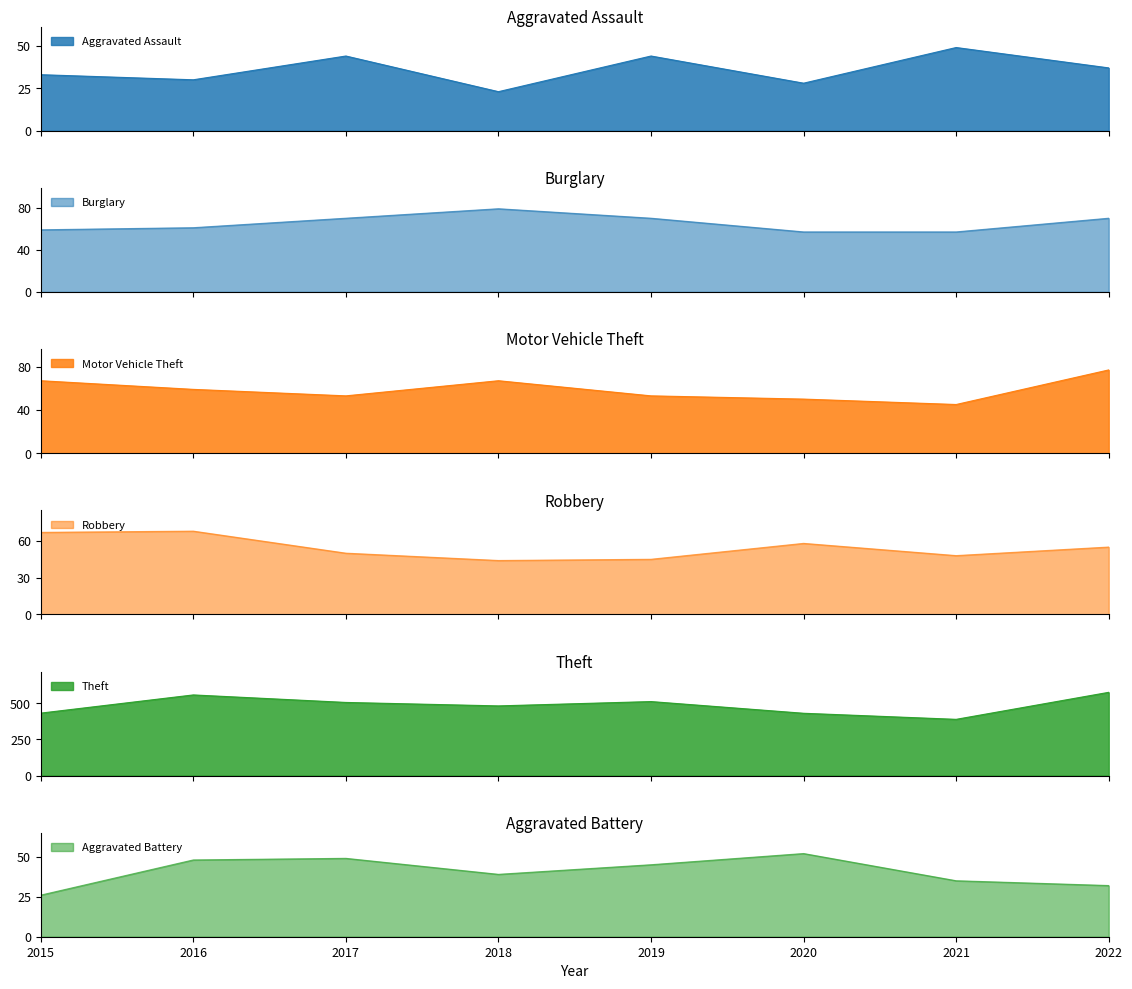

Reading right to left, extract all data points from this chart.

Aggravated Assault: 37	49	28	44	23	44	30	33
Burglary: 70	57	57	70	79	70	61	59
Motor Vehicle Theft: 77	45	50	53	67	53	59	67
Robbery: 55	48	58	45	44	50	68	67
Theft: 576	389	431	512	482	506	558	432
Aggravated Battery: 32	35	52	45	39	49	48	26